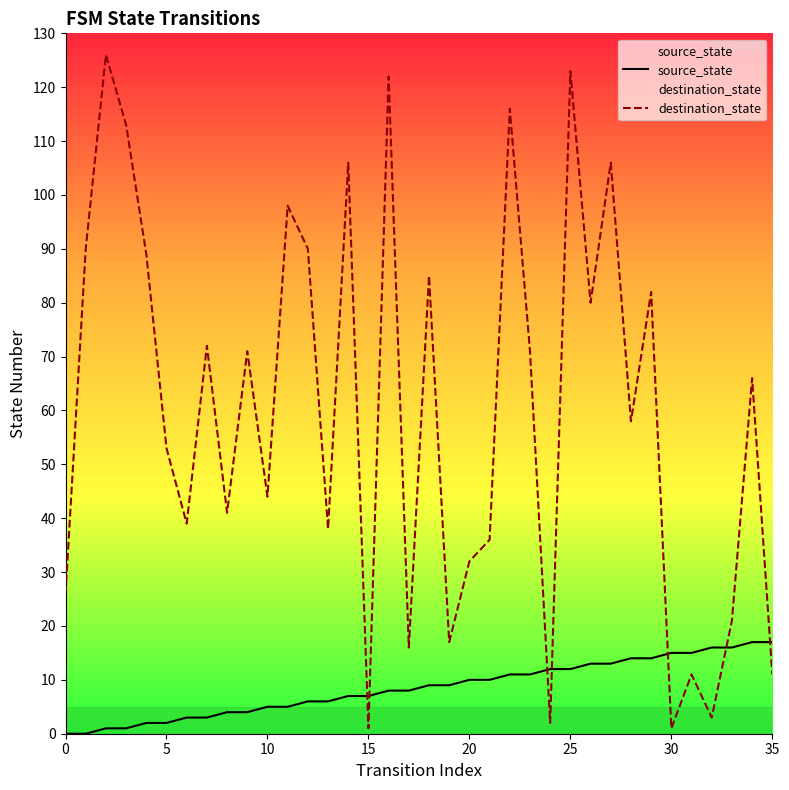

Which series has the largest range (max minus min)?

destination_state